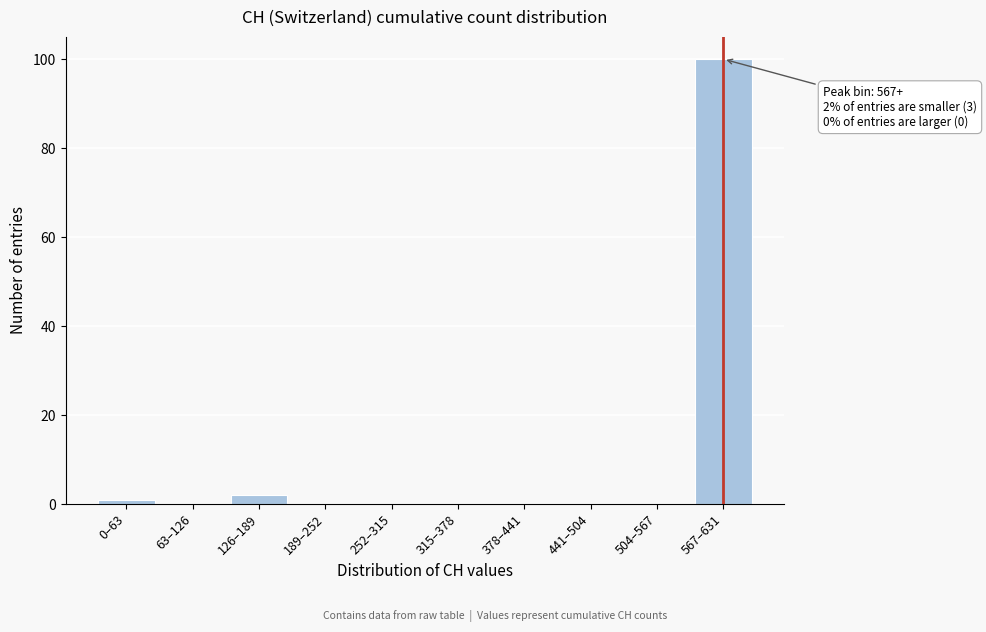

Reading left to right, transcribe all the data shown in this chart.

0–63=1	63–126=0	126–189=2	189–252=0	252–315=0	315–378=0	378–441=0	441–504=0	504–567=0	567–631=100